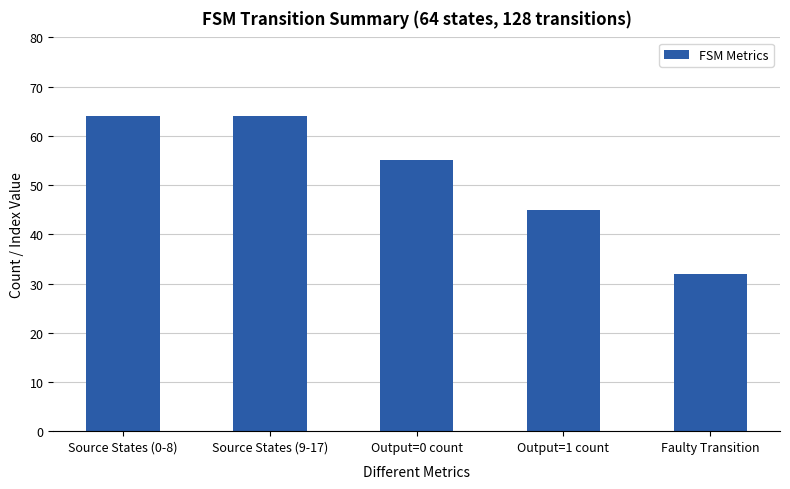

What is the average value?

52